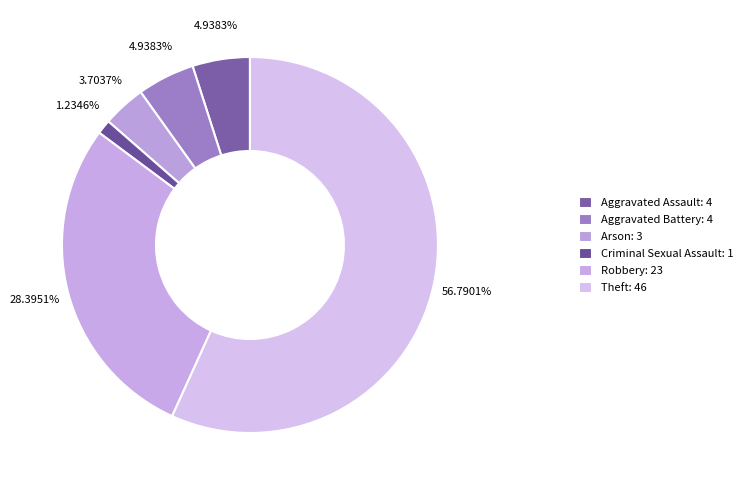

True or false: Criminal Sexual Assault accounts for 1% of the total.

True